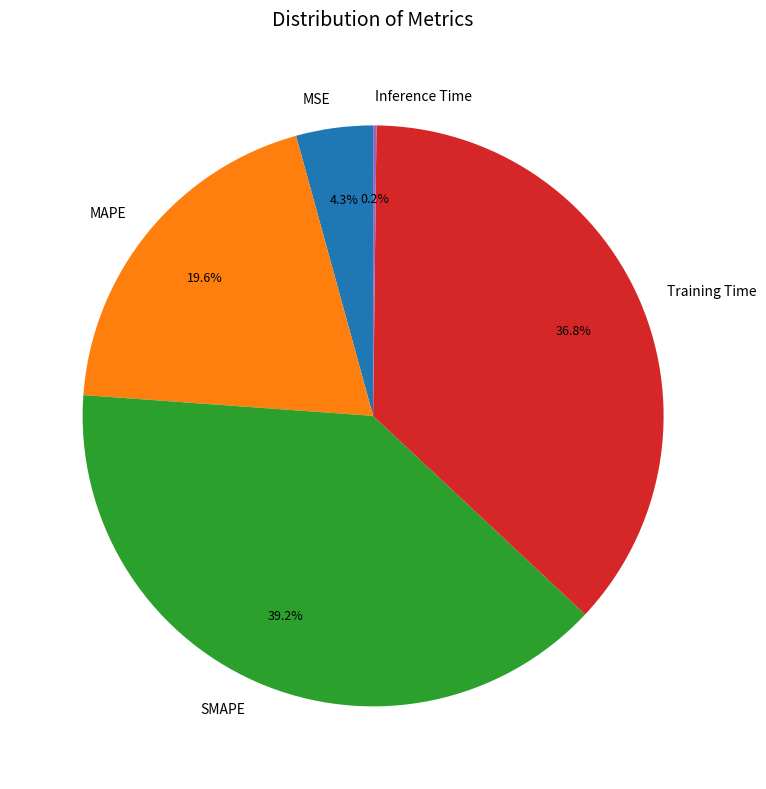

Do MAPE and MSE together represent more than half of the pie?

No